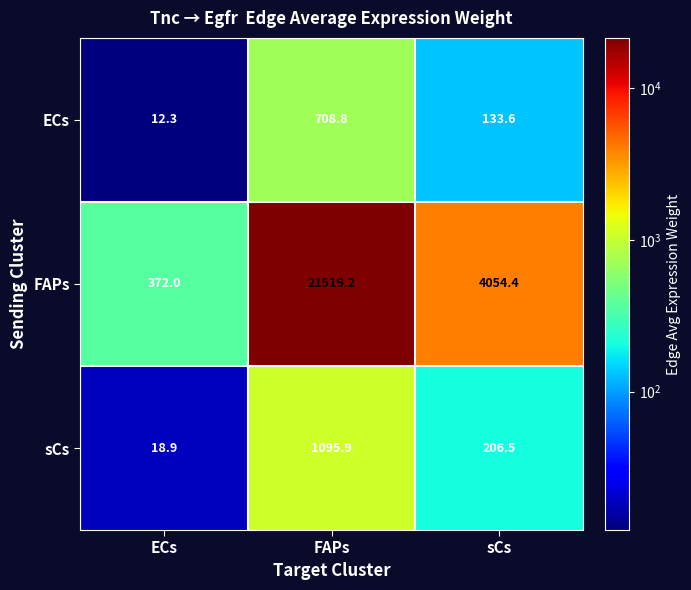

What is the sum of the FAPs values at ECs and FAPs?

21891.2